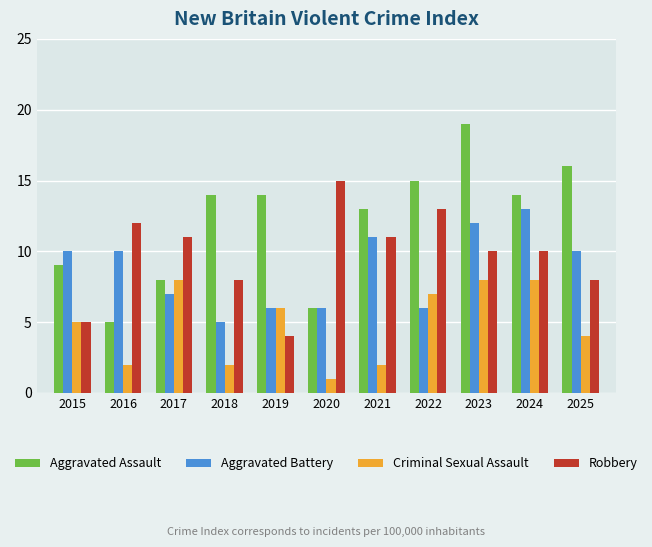

What is the value of the Criminal Sexual Assault bar at the 9th from the left?

8